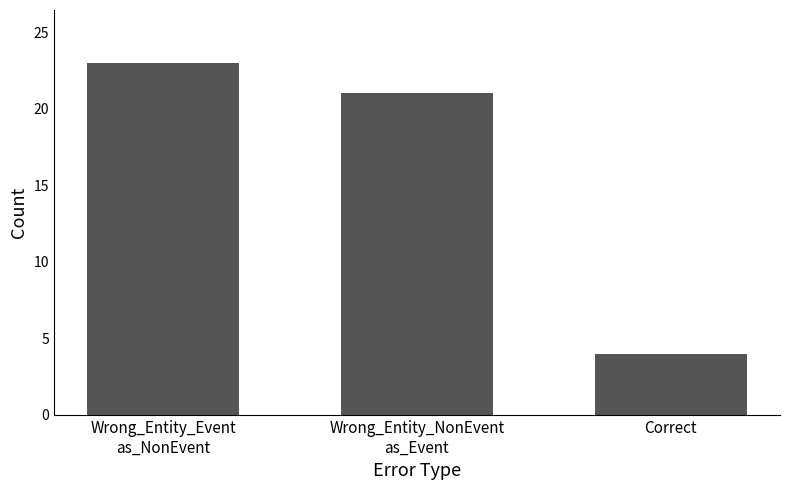

List the labels in order of value, smallest first.

Correct, Wrong_Entity_NonEvent
as_Event, Wrong_Entity_Event
as_NonEvent